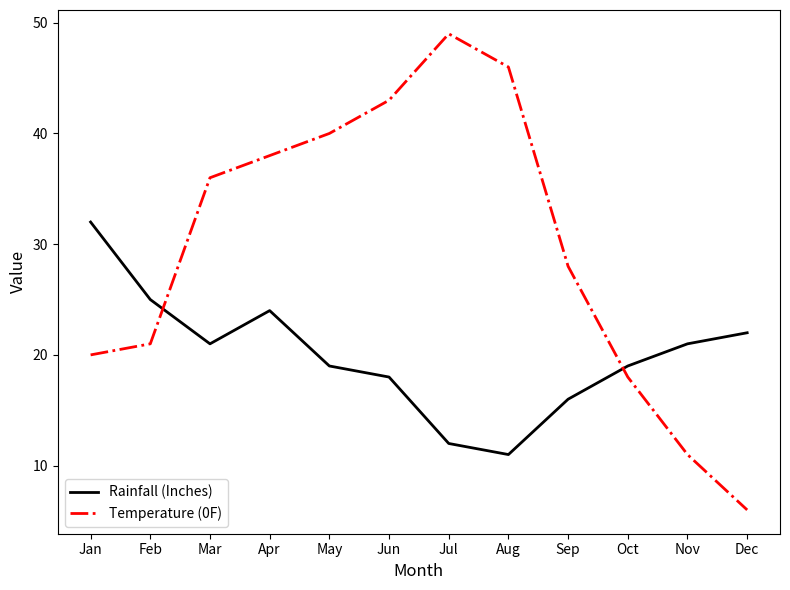

The Rainfall (Inches) series shows 19 at May. True or false?

True